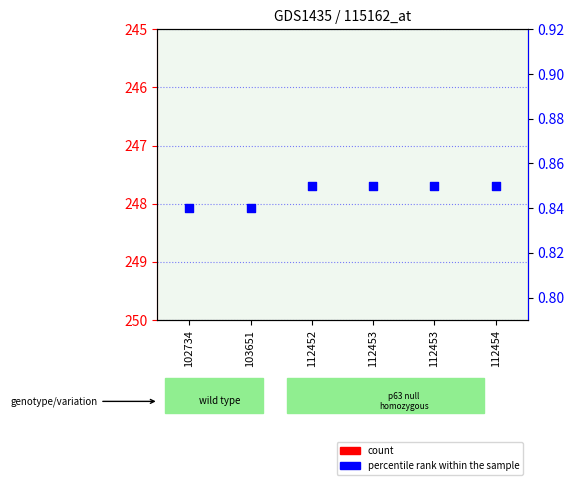

Which series has the largest Y range (max minus min)?

count